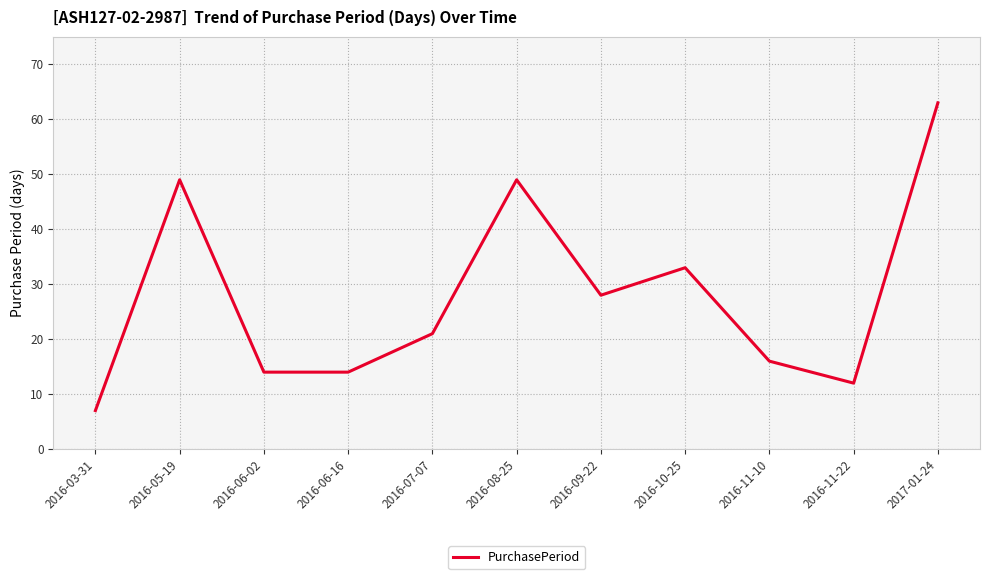

True or false: the data shows 11 at 2016-07-07.

False